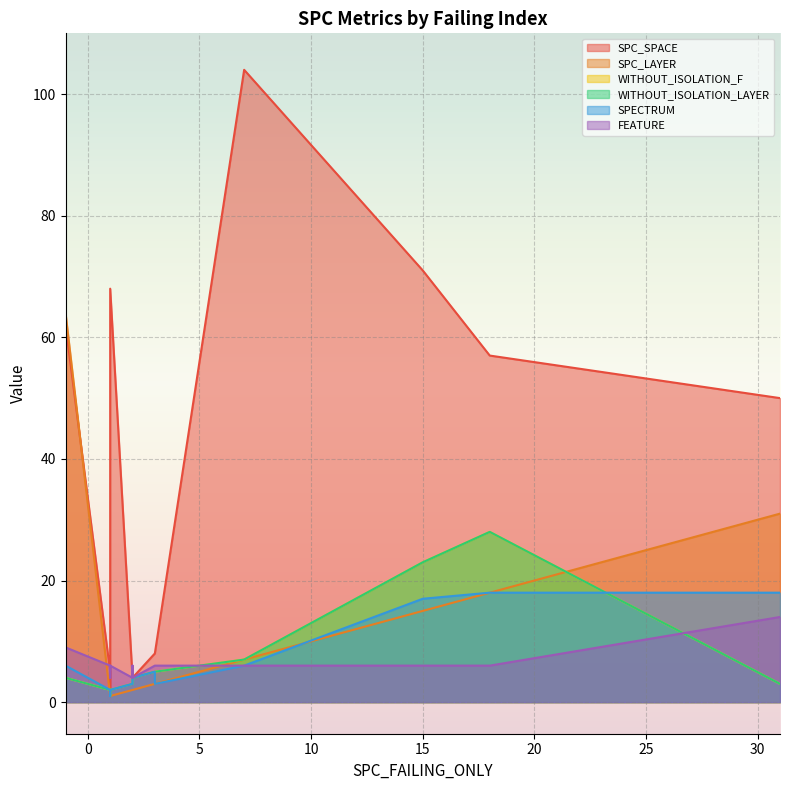

How many lines are shown in the chart?

6